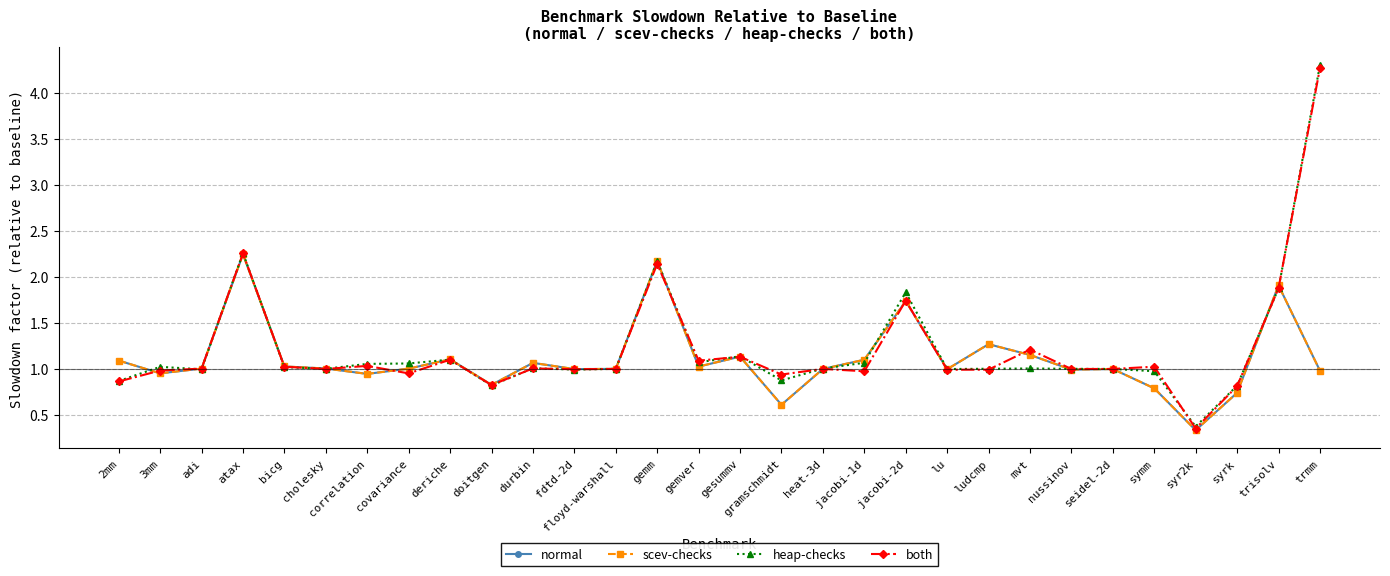

At which label does scev-checks first exceed 1?

2mm